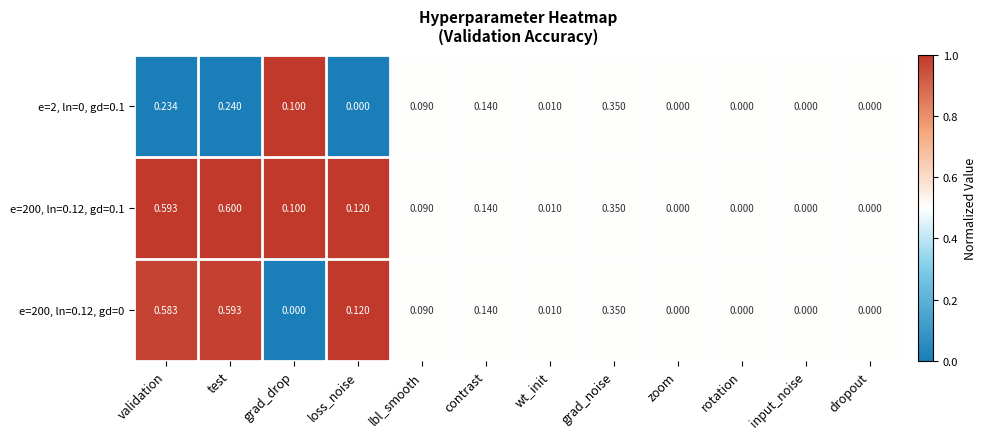

Which category has the highest value in the e=200, ln=0.12, gd=0.1 series?

test